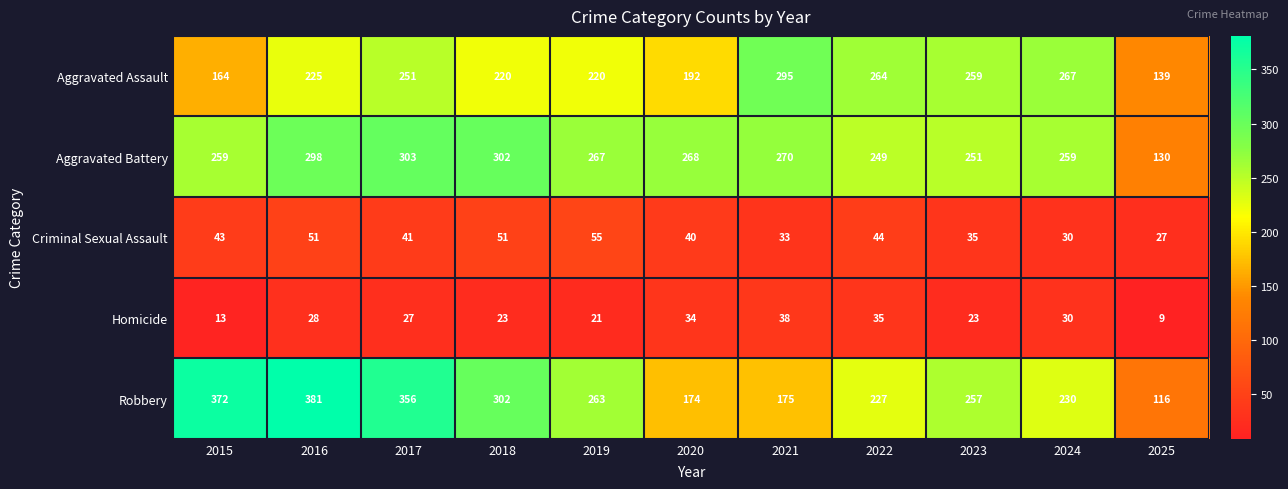

True or false: Robbery has a value of 351 at 2024.

False